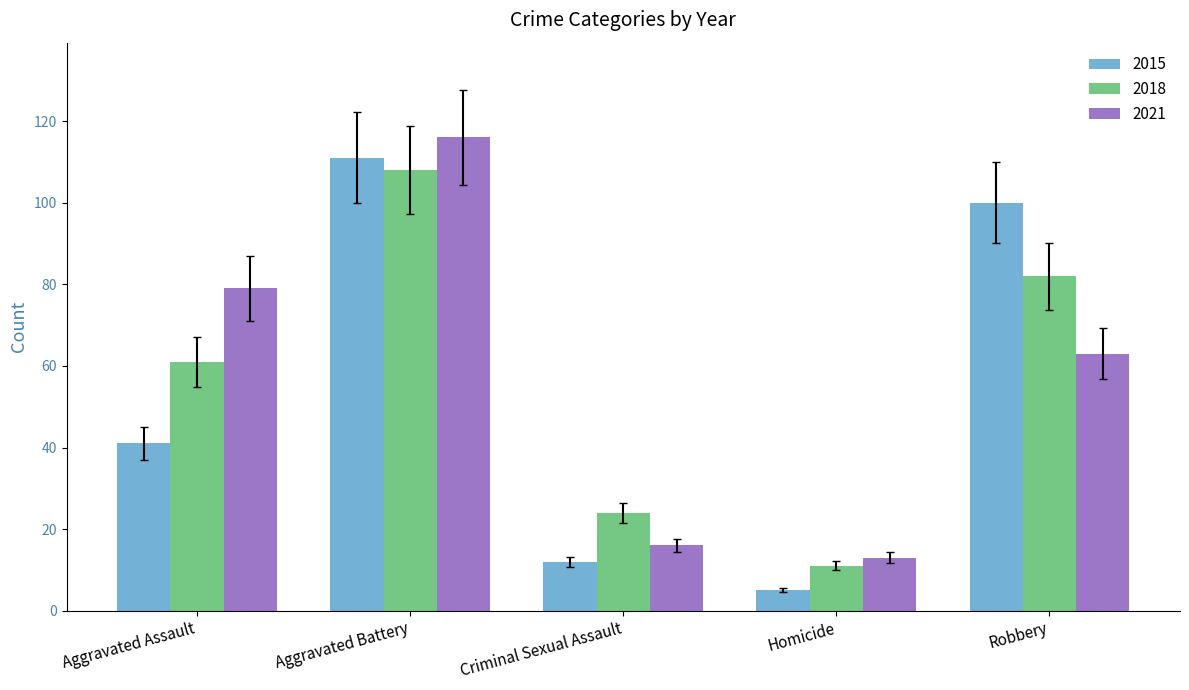

Which category has the lowest value in the 2015 series?

Homicide